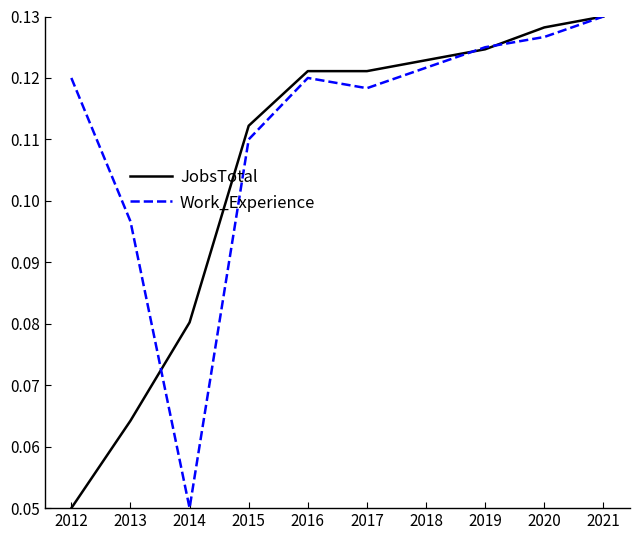

True or false: JobsTotal has a value of 0.0 at 2012.

False